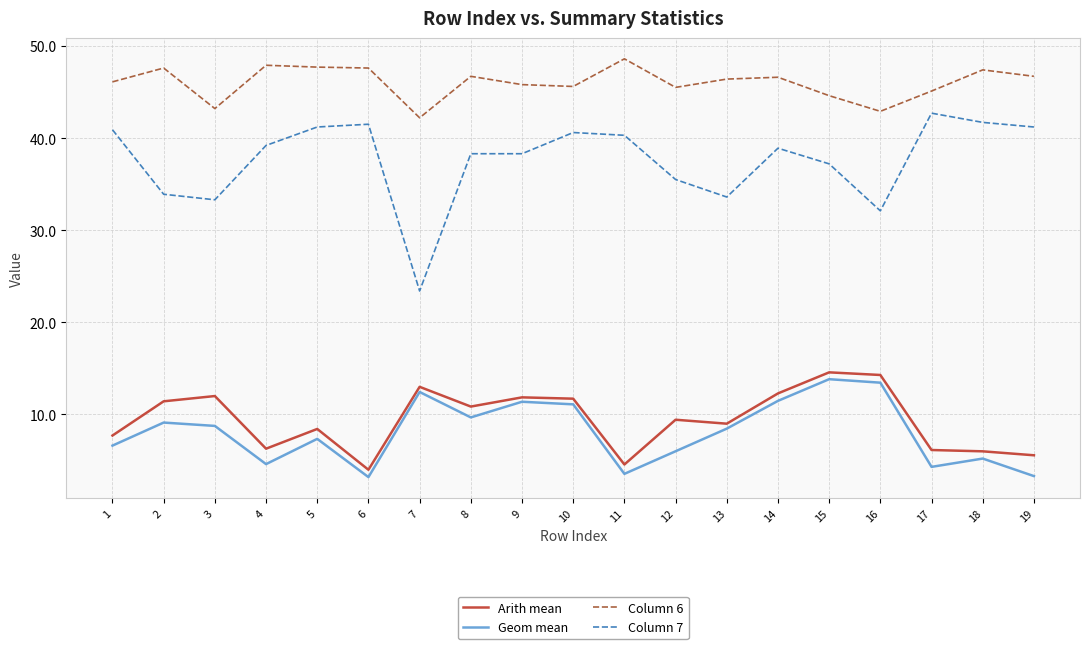

What is the total value across all series at 9?

107.3